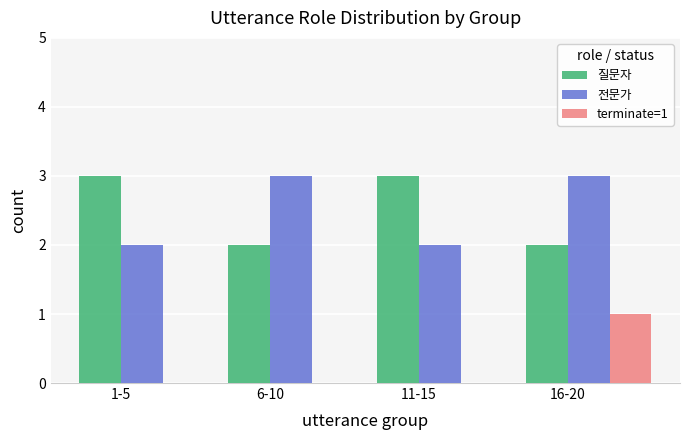

Is the value of terminate=1 at 6-10 greater than the value of 질문자 at 11-15?

No